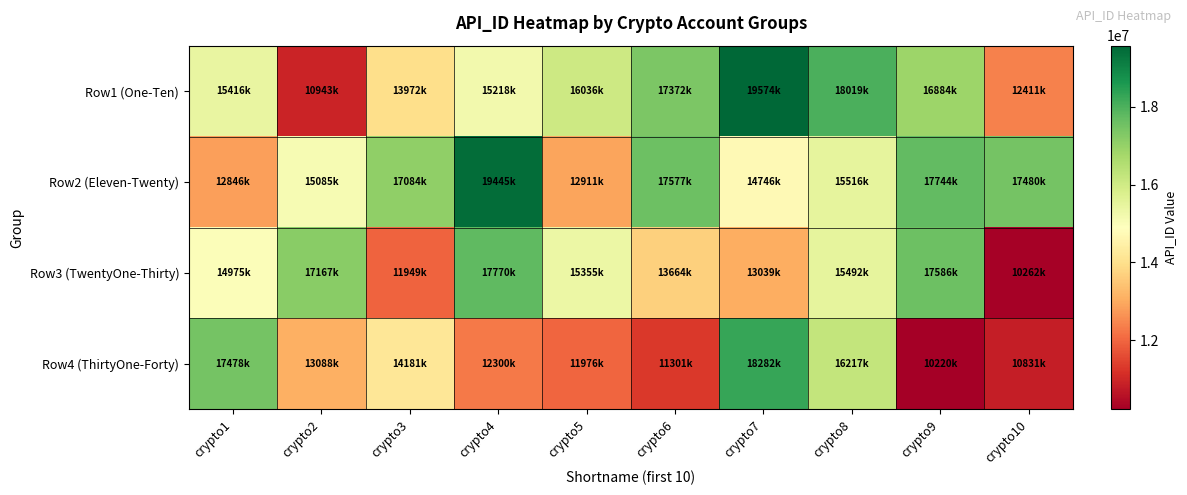

List the series in order of their peak value, lowest first.

Row3 (TwentyOne-Thirty), Row4 (ThirtyOne-Forty), Row2 (Eleven-Twenty), Row1 (One-Ten)